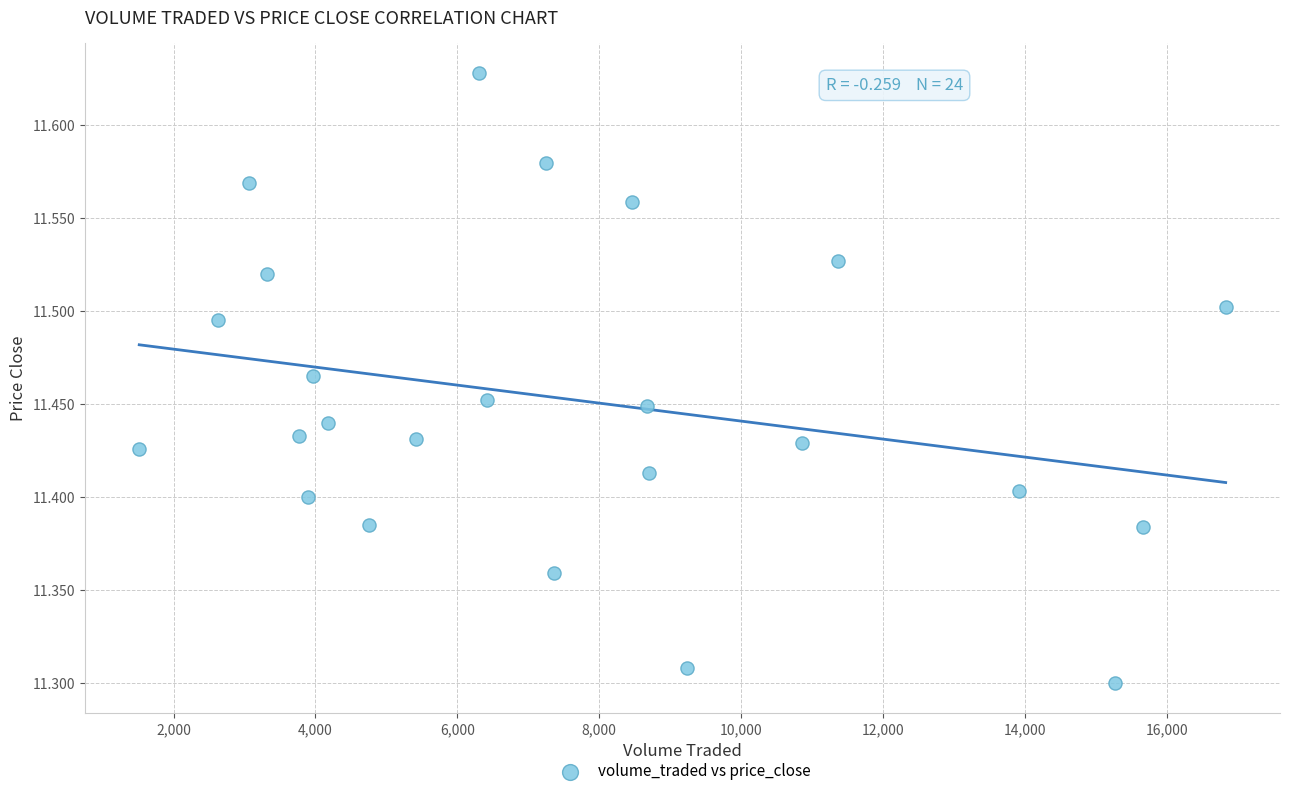

What is the range of X values (max minus min)?

15309.3